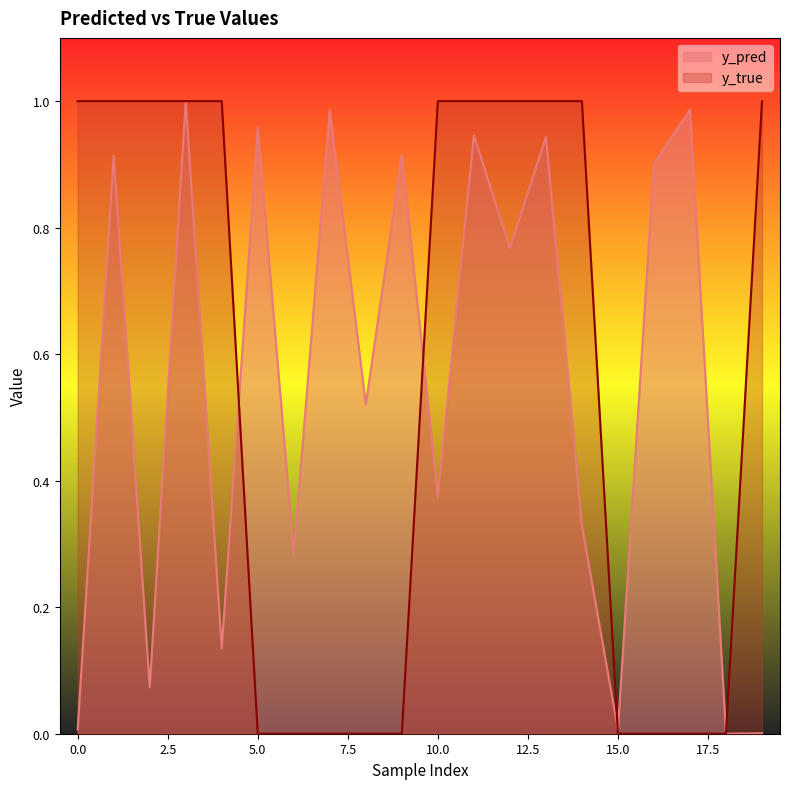

True or false: y_true and y_pred cross at least once.

True